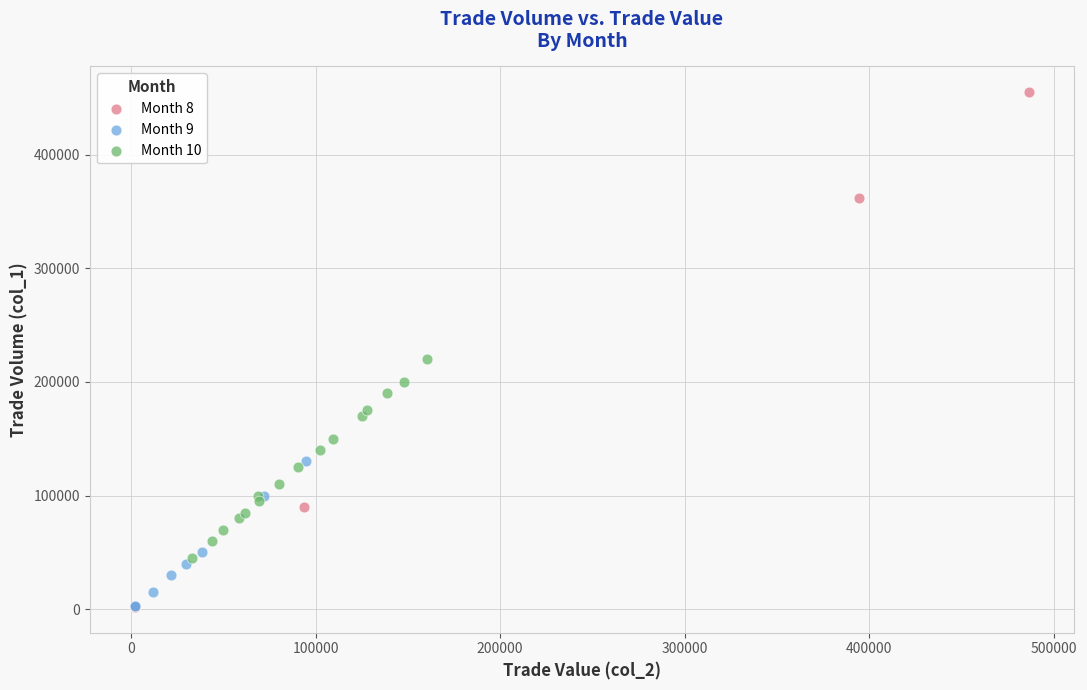

Which series has the largest Y range (max minus min)?

Month 8